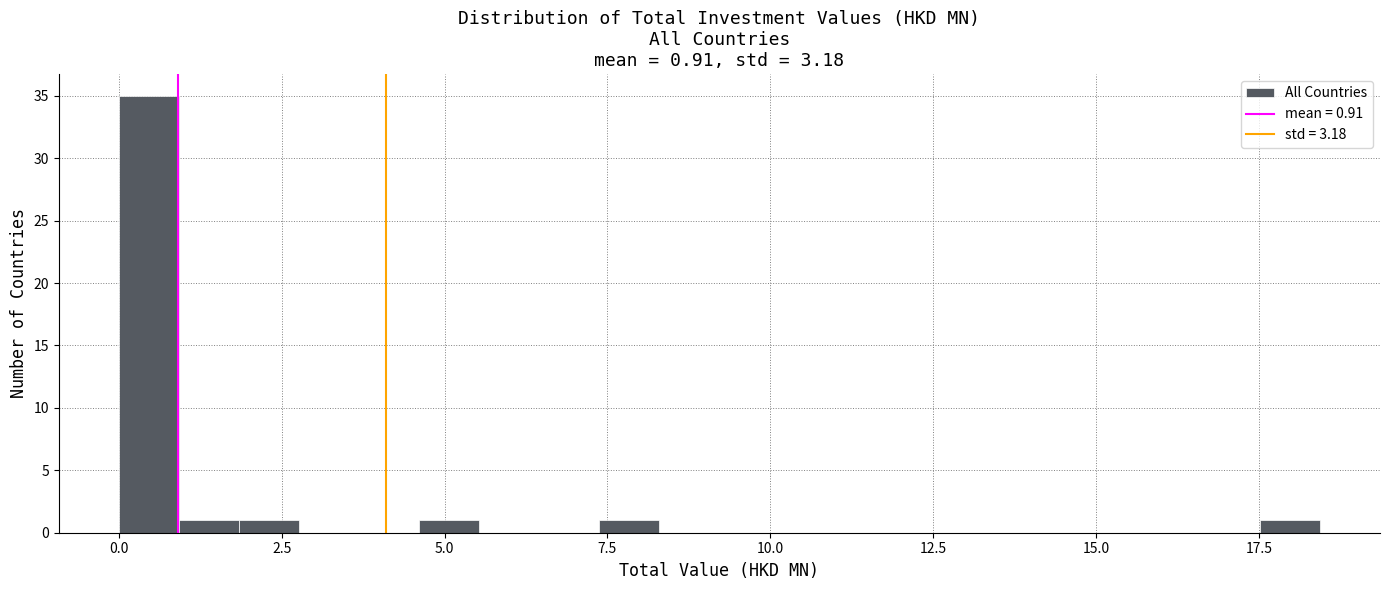

Around what value on the x-axis is the tallest bar? Give the approximate position of its centre, as read against the axis.

0.5